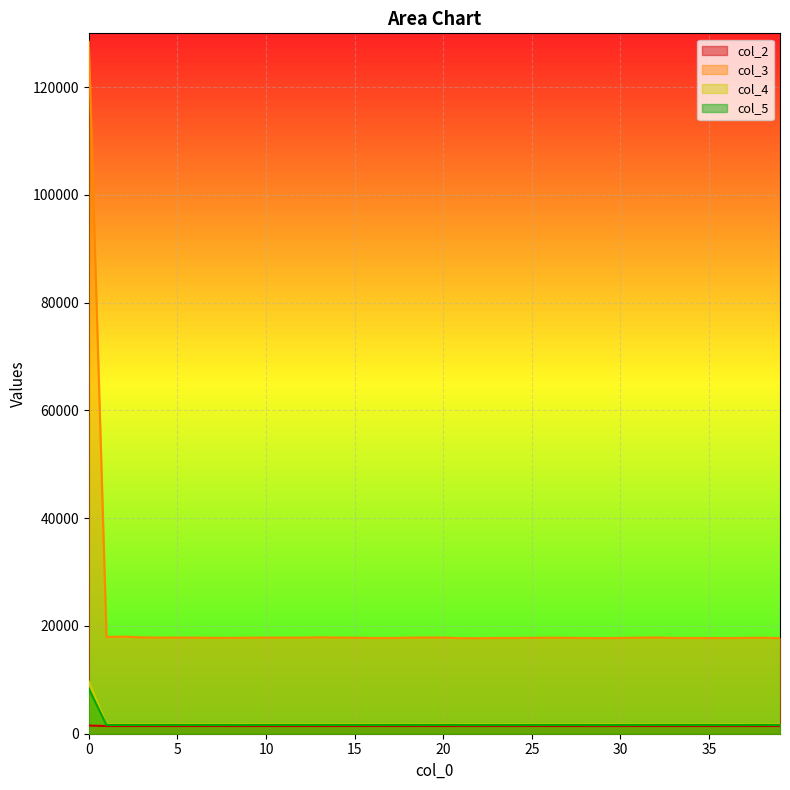

Between 20 and 39, which series saw the biggest shift?

col_3